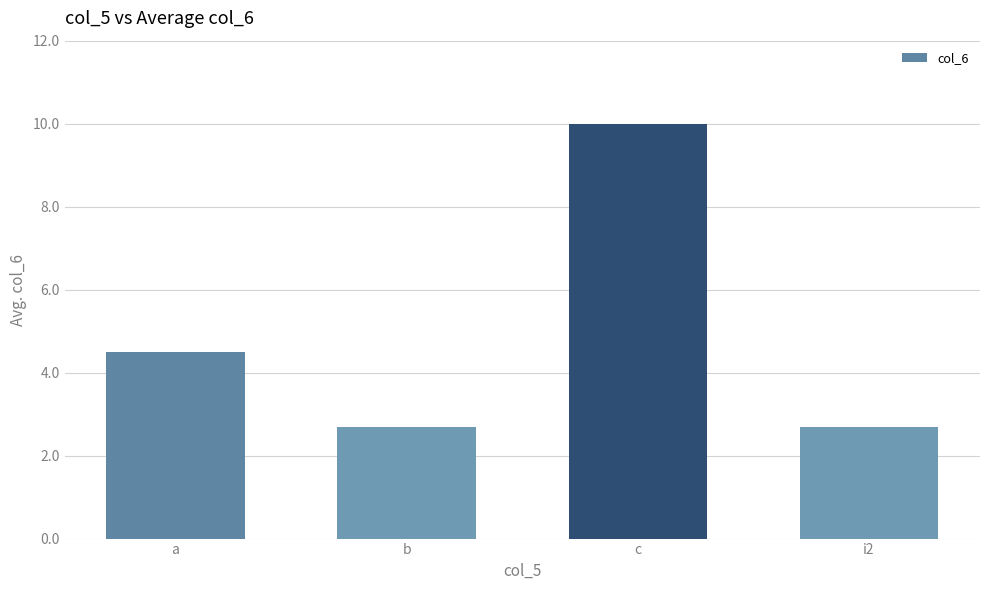

Is it true that the value at c is 10.0?

True